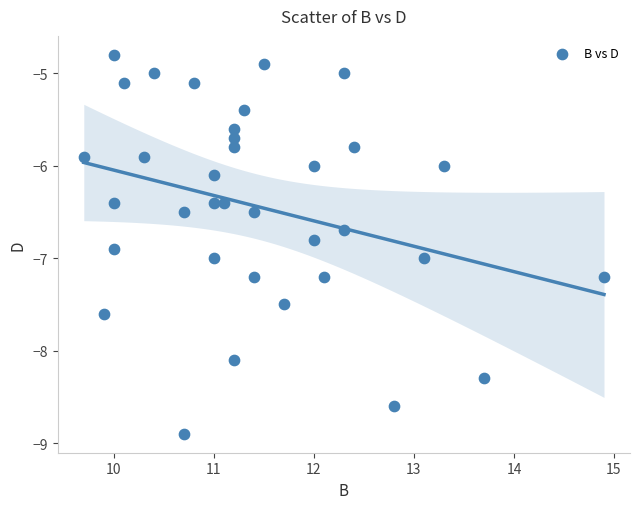

What is the range of Y values (max minus min)?

4.1